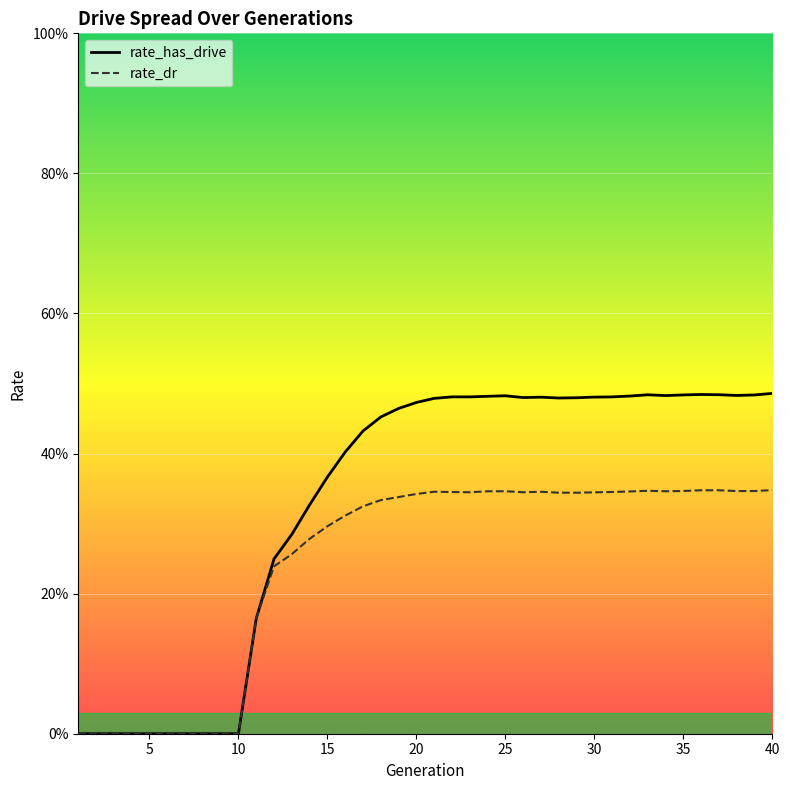

Where is rate_dr nearest to the value 0?

1